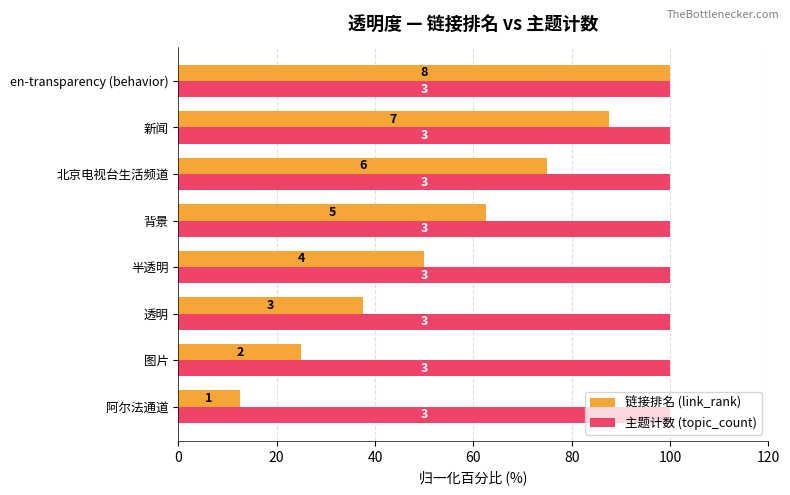

What are all the series names shown in the legend?

链接排名 (link_rank), 主题计数 (topic_count)